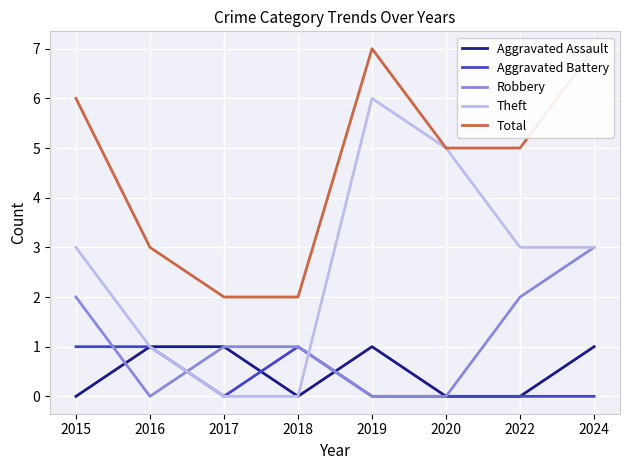

How many lines are shown in the chart?

5